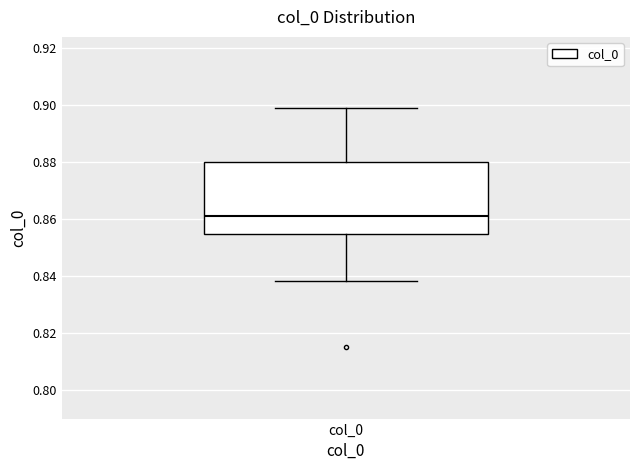

Transcribe this box plot: give where the median line is, the range the box spans, and where the two whiskers end, as read against the y-axis. The values are not printed on the chart, so give them approximately, as read against the axis.

median 0.862, box 0.854 to 0.880, whiskers 0.838 to 0.898